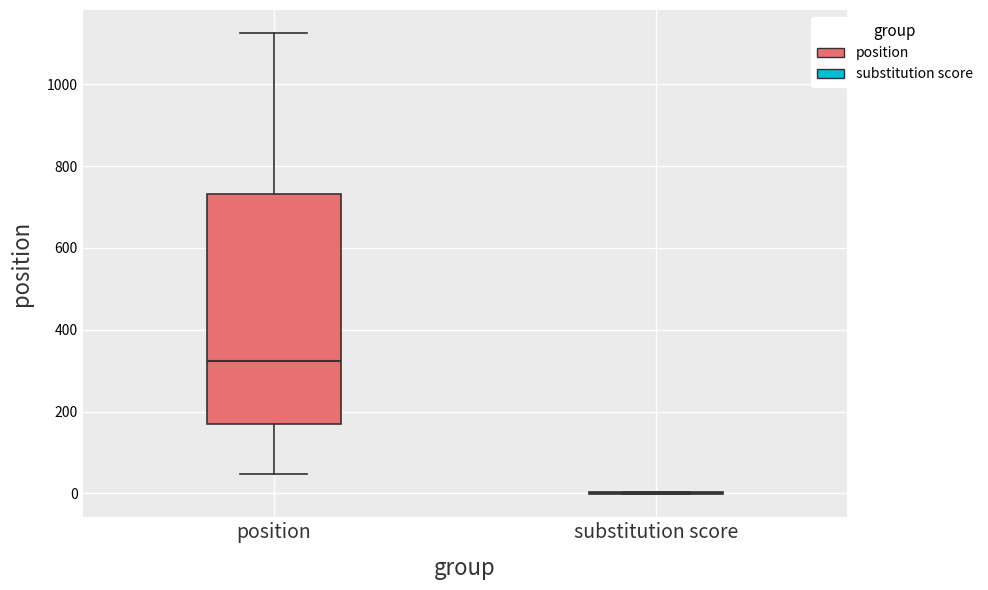

Reading left to right, transcribe this box plot: for each box, give where its median line is, the range the box spans, and where its two whiskers end, as read against the y-axis. The values are not printed on the chart, so give them approximately, as read against the axis.

position: median 320, box 160 to 740, whiskers 40 to 1120
substitution score: box collapsed to a line at 0, whiskers 0 to 0